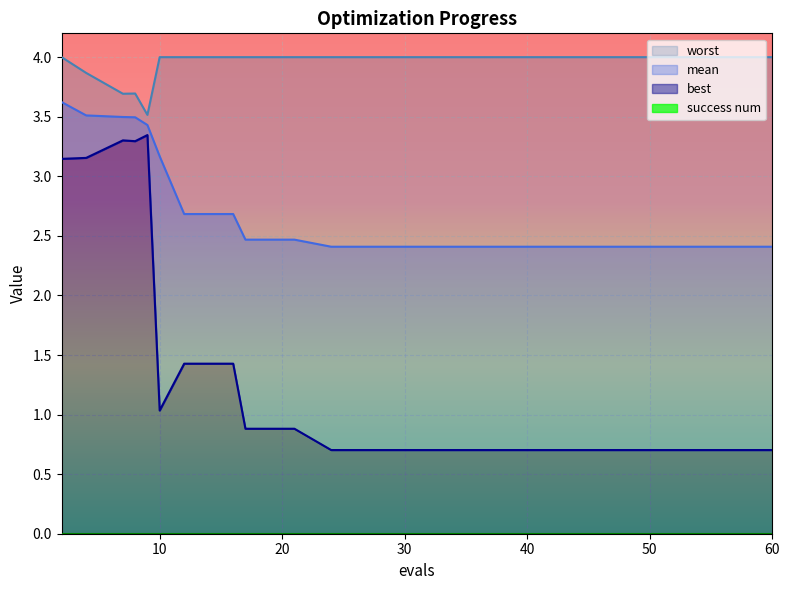

True or false: worst and mean cross at least once.

False